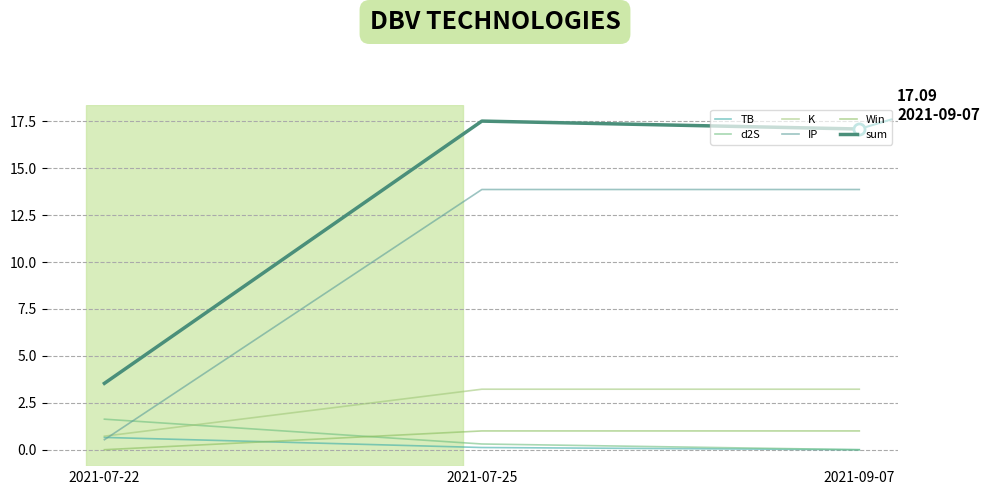

Between 2021-07-22 and 2021-09-07, which is larger?

2021-07-22